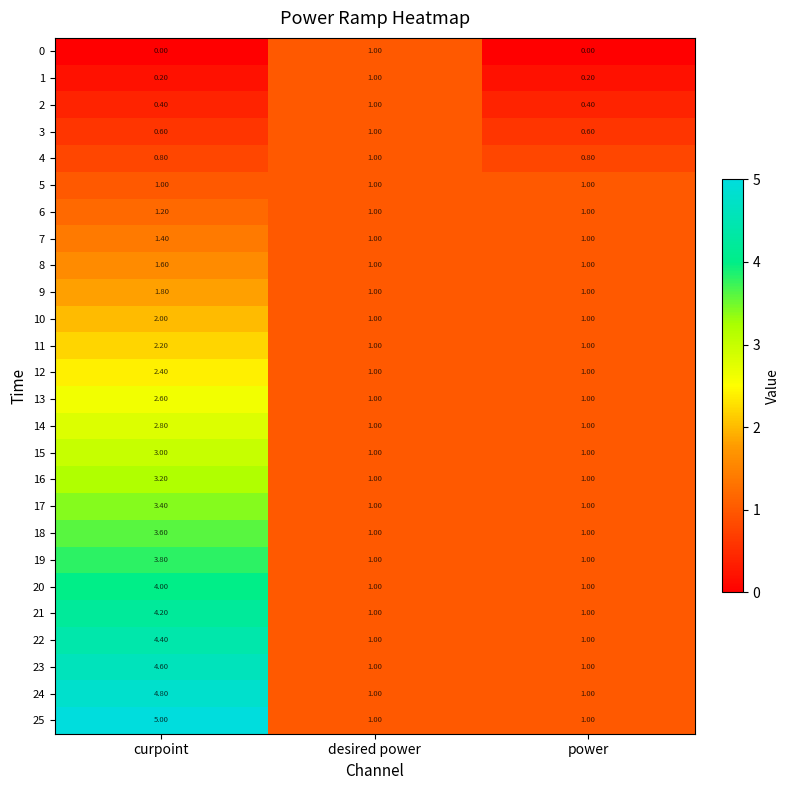

Which series has the largest total across all categories?

25